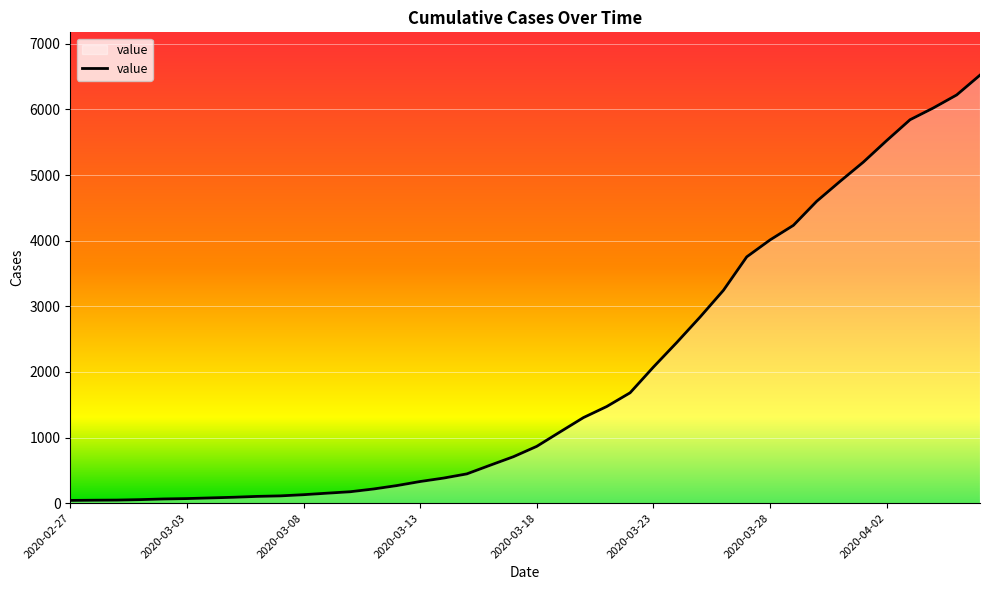

What is the greatest value displayed?

6522